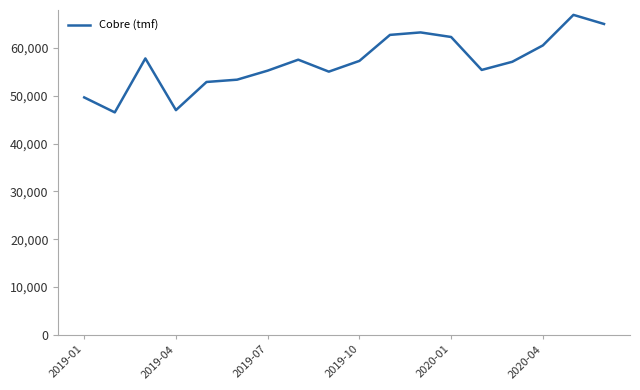

What is the smallest value displayed?

46516